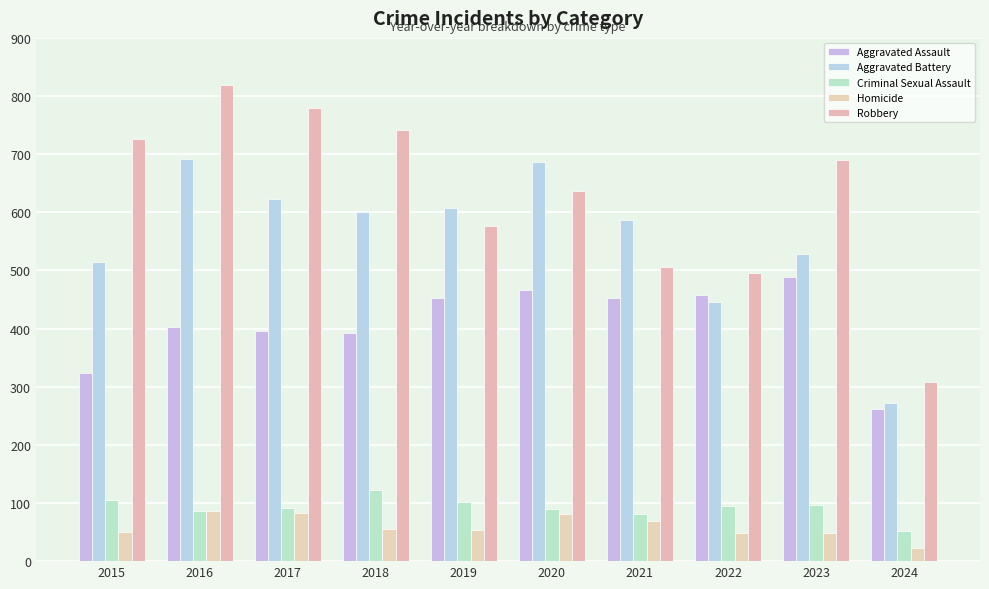

What is the lowest value of the Aggravated Assault series?

262